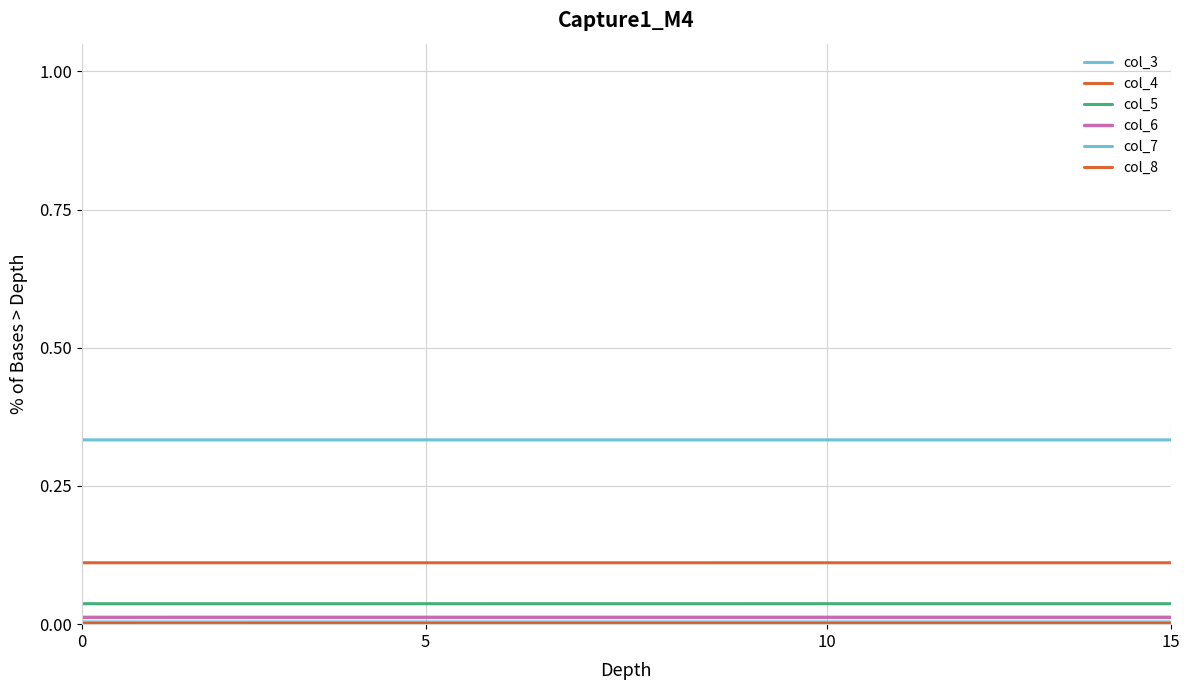

Is this an area chart (filled region under the line)?

No